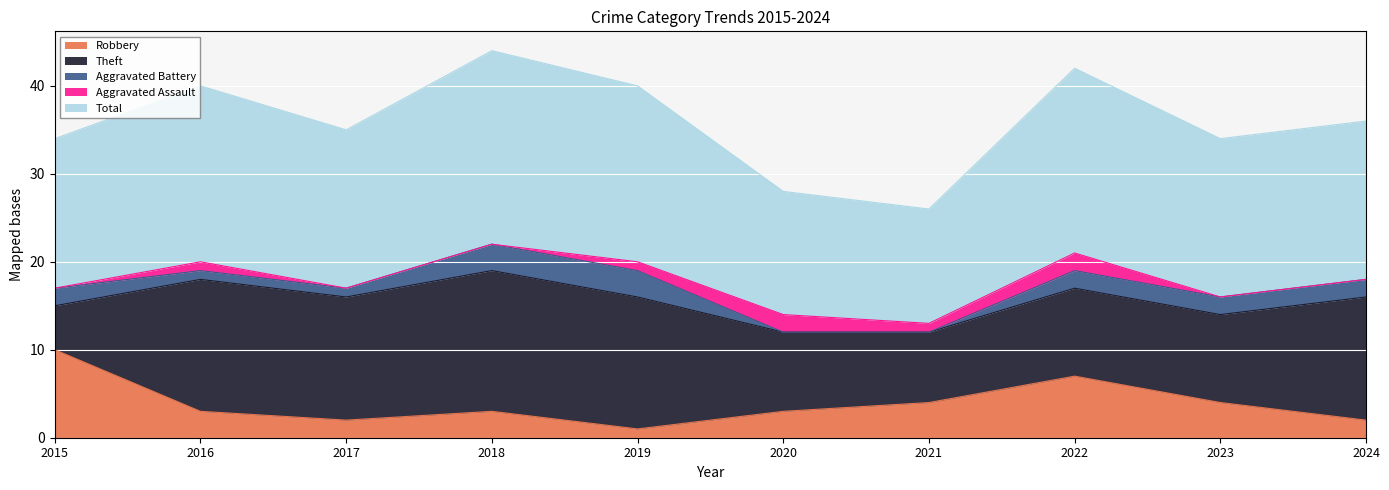

At which label does Aggravated Battery reach its minimum?

2020